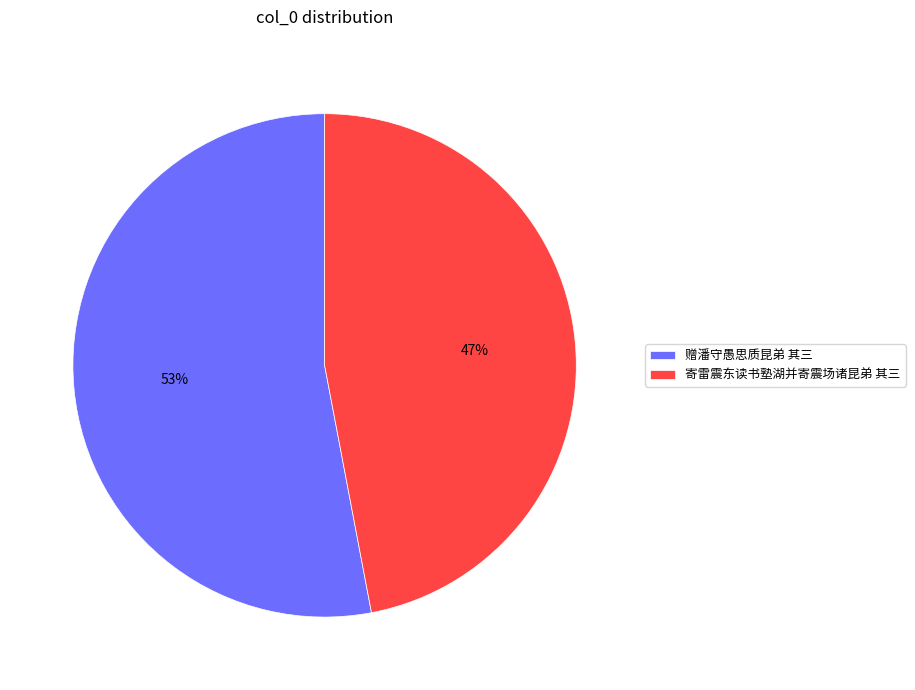

Between 寄雷震东读书塾湖并寄震场诸昆弟 其三 and 赠潘守愚思质昆弟 其三, which is larger?

赠潘守愚思质昆弟 其三